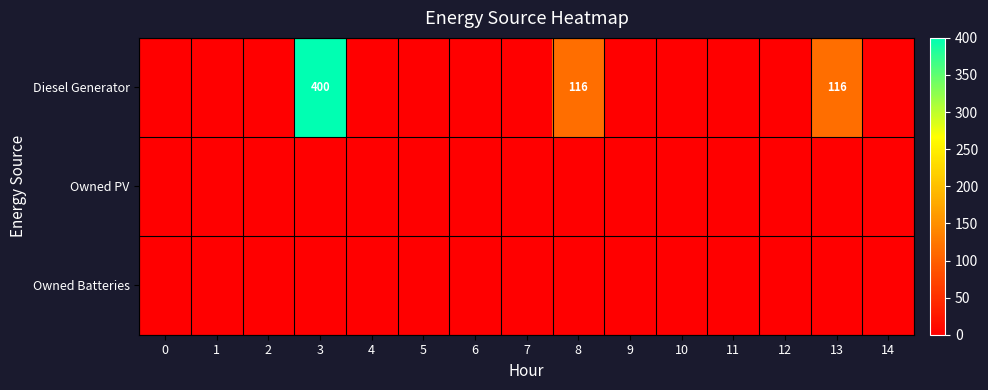

List the series in order of their peak value, lowest first.

Owned PV, Owned Batteries, Diesel Generator